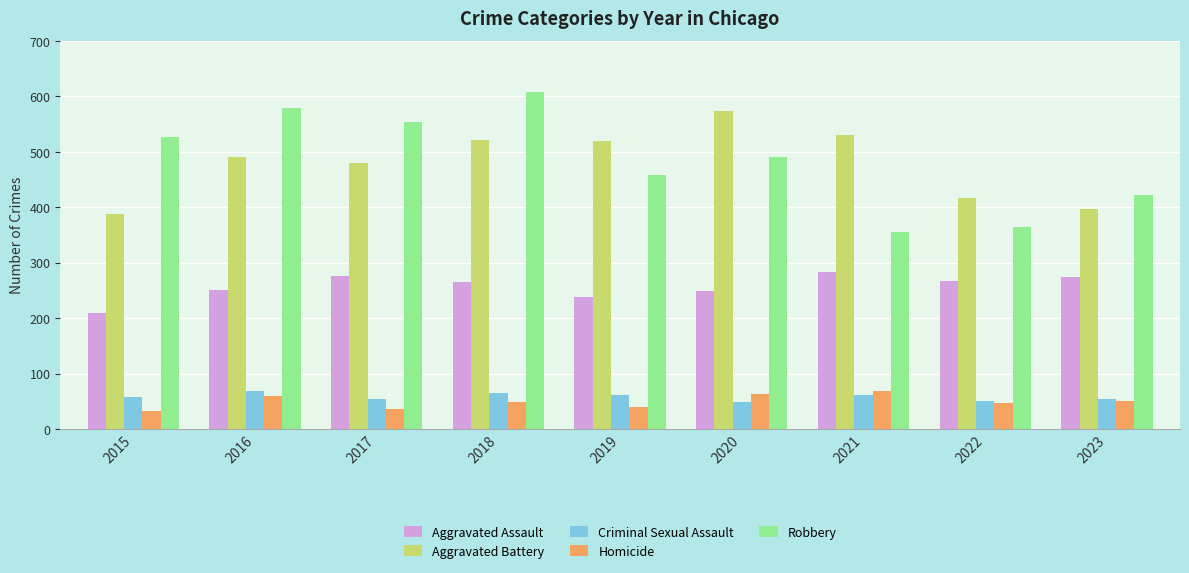

At which label does Aggravated Battery reach its peak?

2020